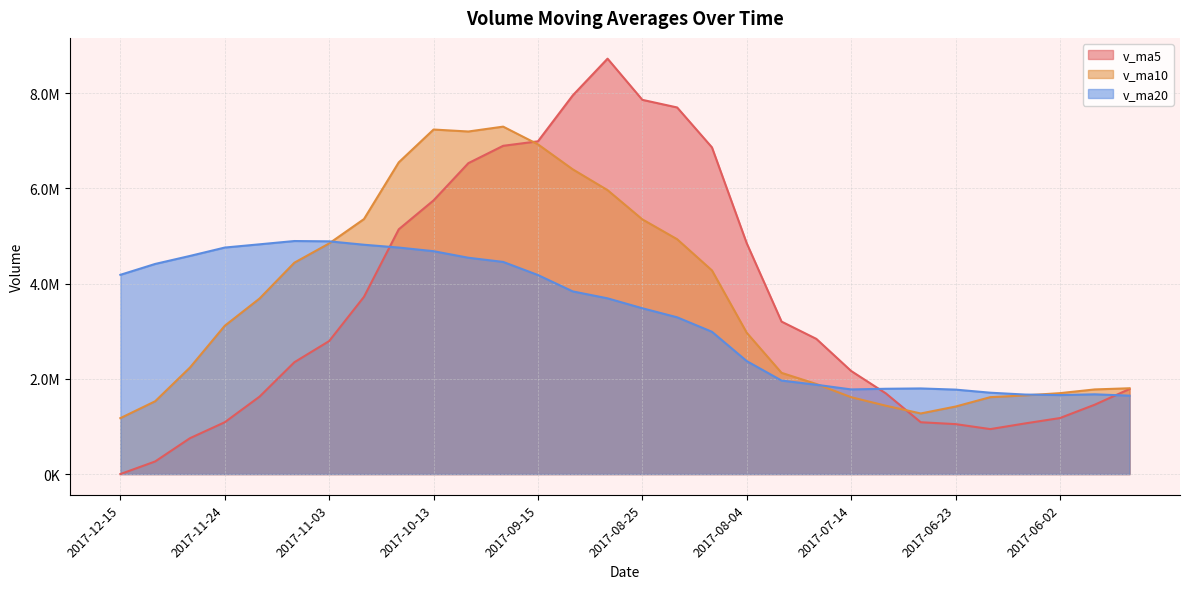

Is the value of v_ma20 at 2017-07-07 greater than the value of v_ma5 at 2017-12-01?

Yes